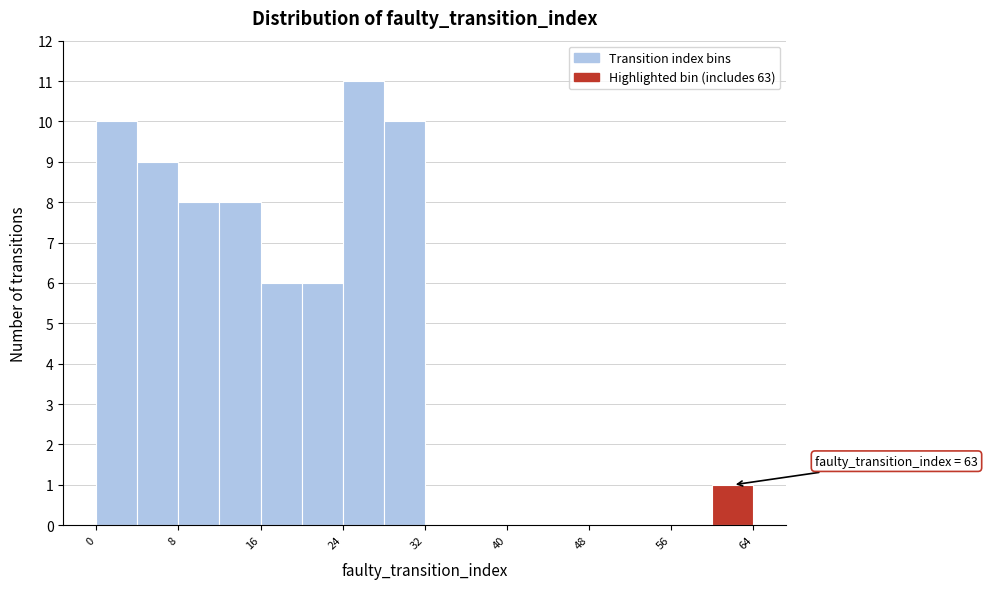

Which range on the x-axis has the tallest bar?

24 to 28